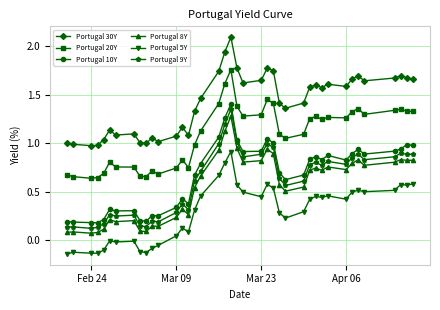

True or false: Portugal 10Y and Portugal 8Y intersect in this chart.

False